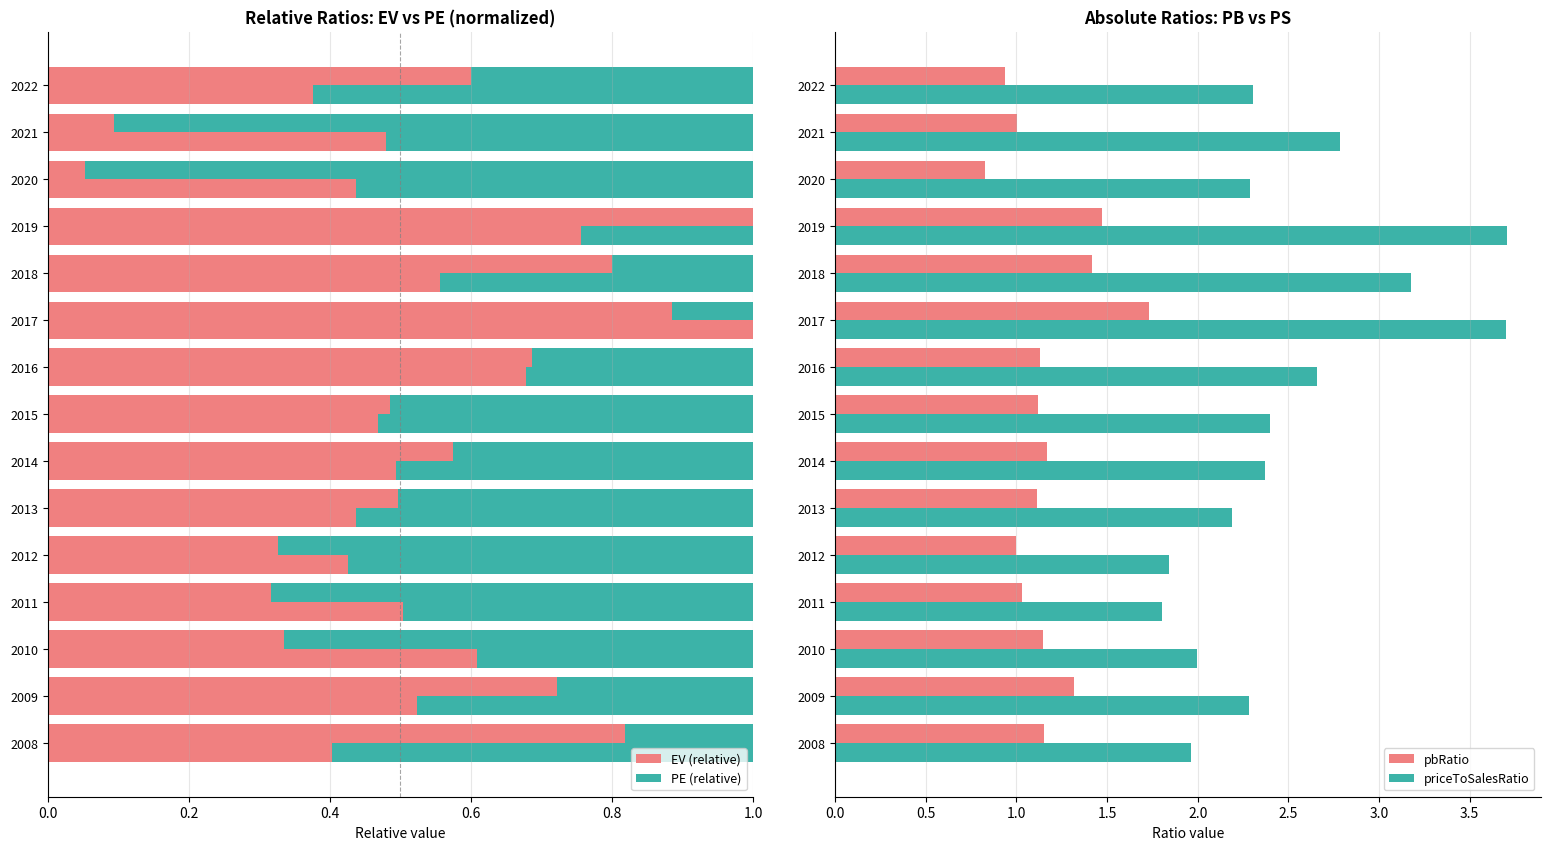

What position from the left is 0.4?

3